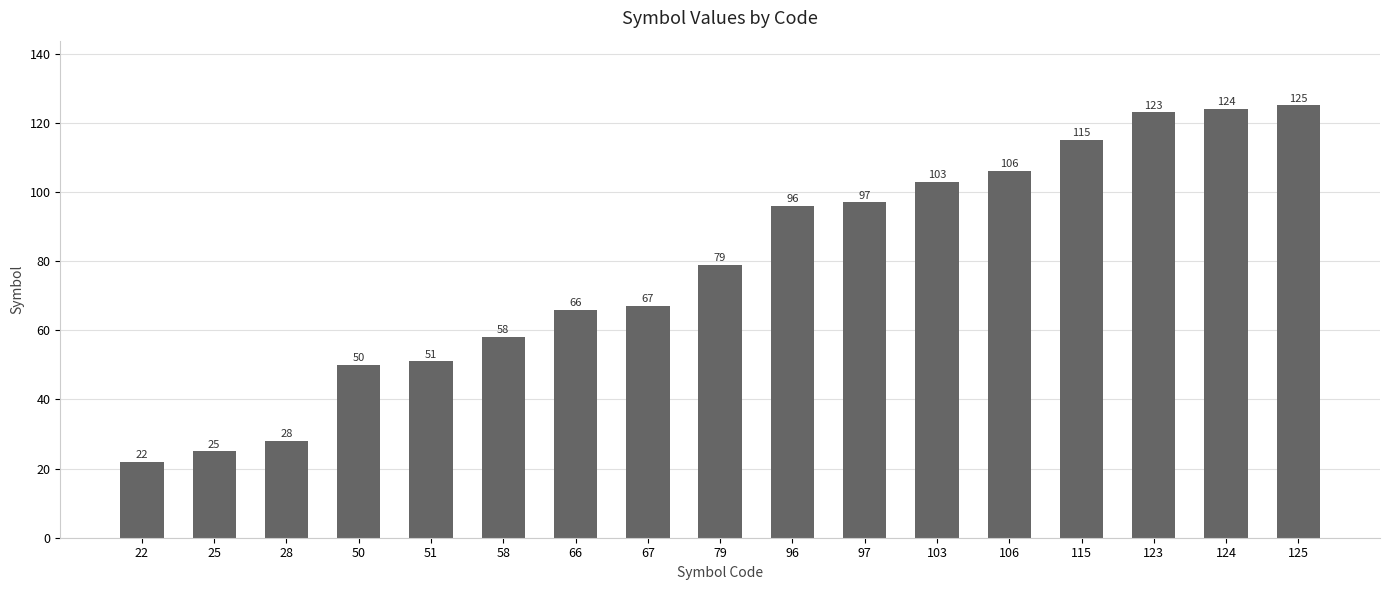

What is the ratio of the value at 25 to the value at 115?

0.2